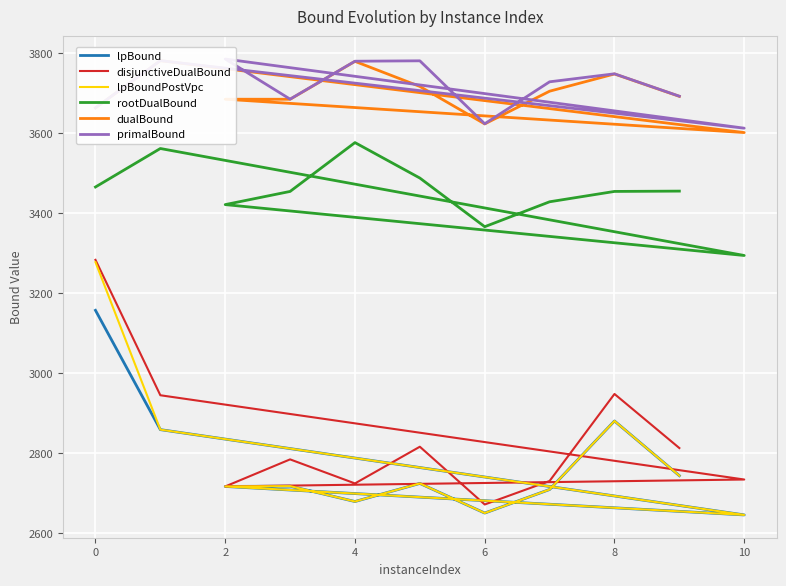

How many lines are shown in the chart?

6